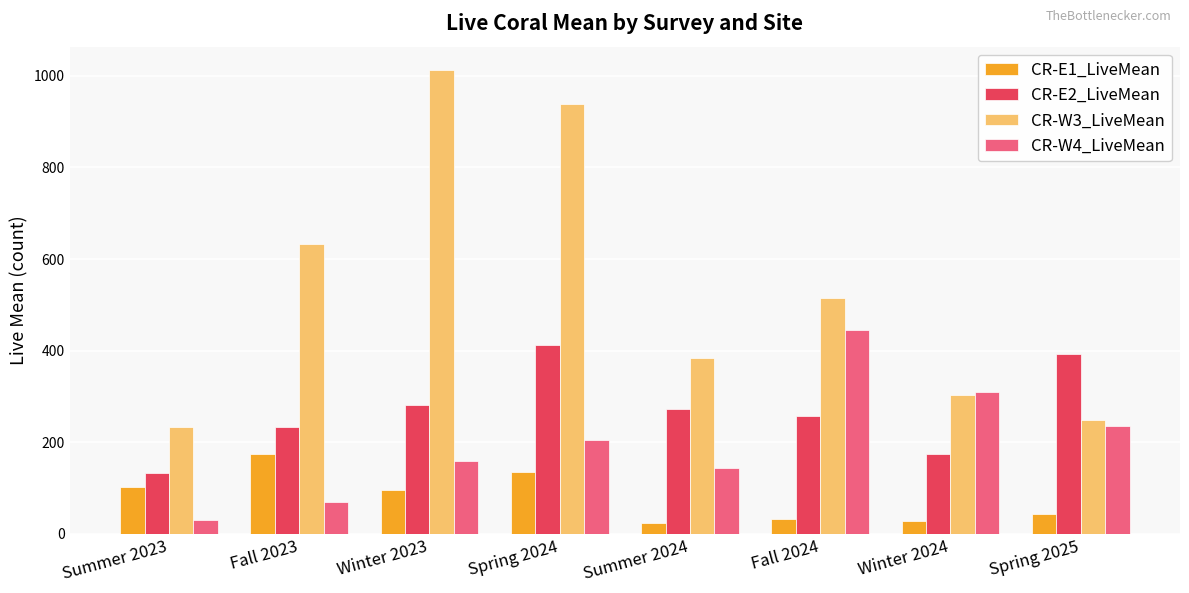

Does the chart contain stacked bars?

No